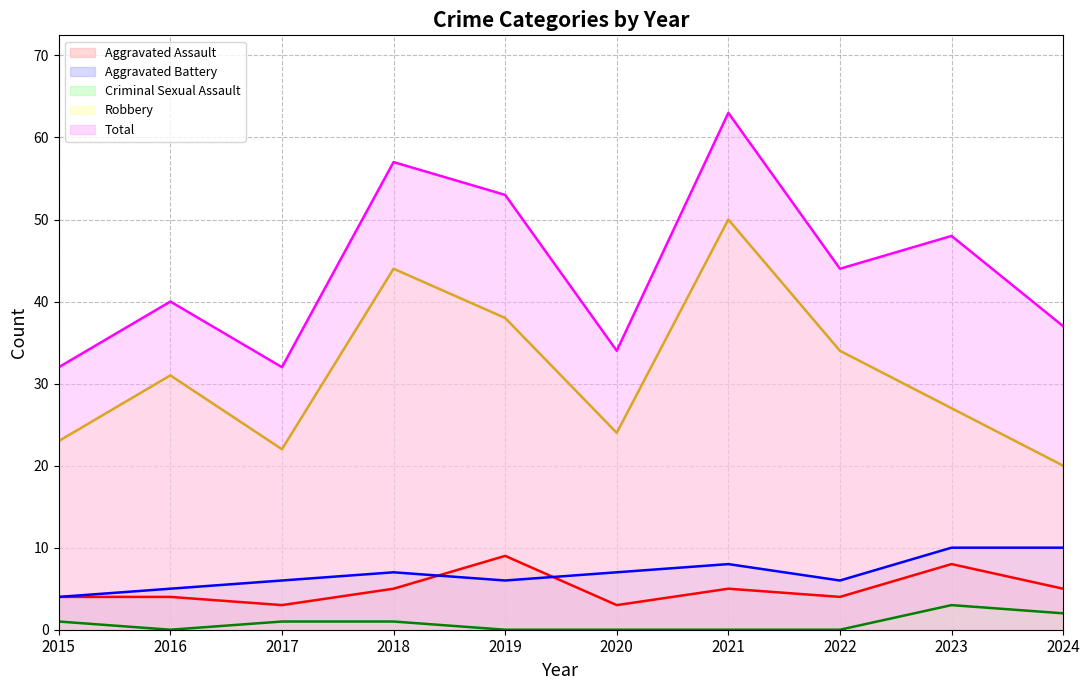

How many series are shown in this chart?

5